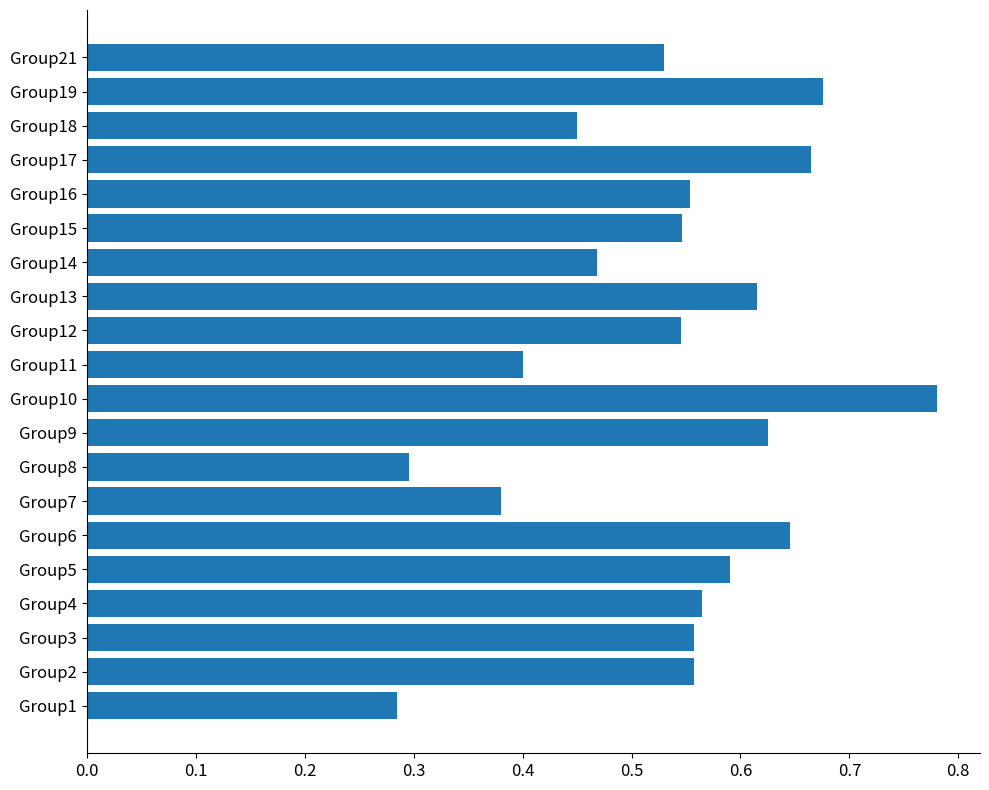

The value at Group16 is 0.2. True or false?

False